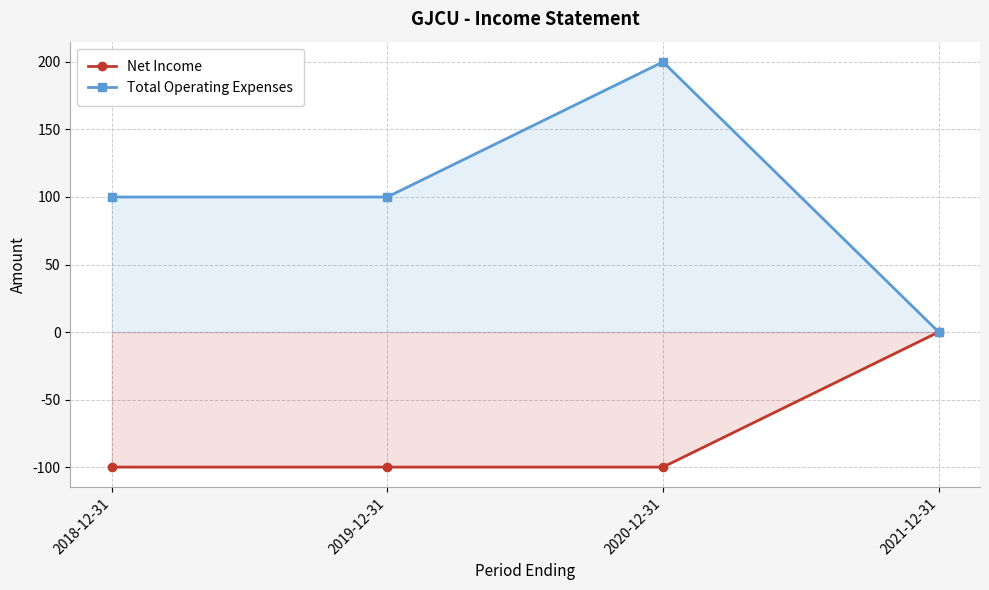

What is the difference between the Total Operating Expenses values at 2019-12-31 and 2020-12-31?

100